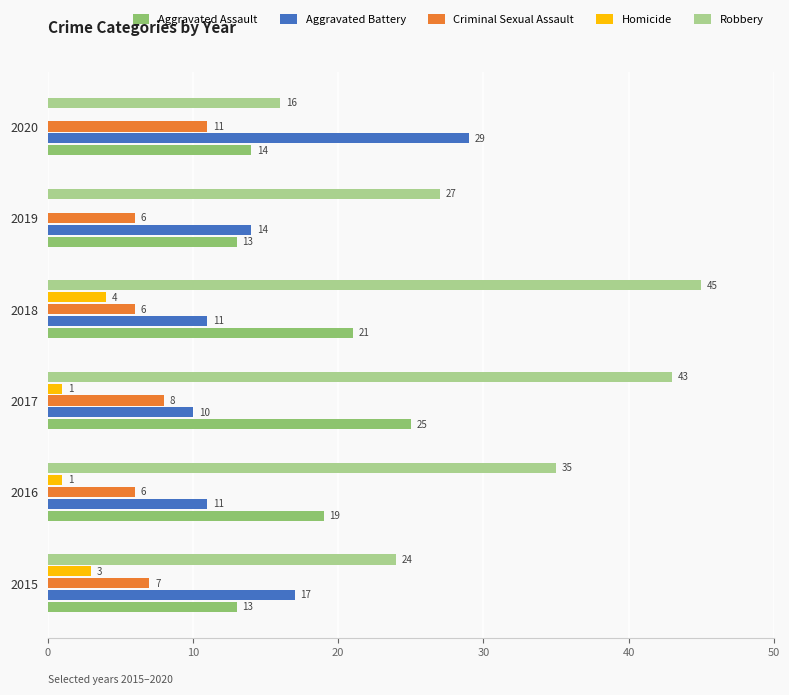

Which series changed the most between 2015 and 2016?

Robbery